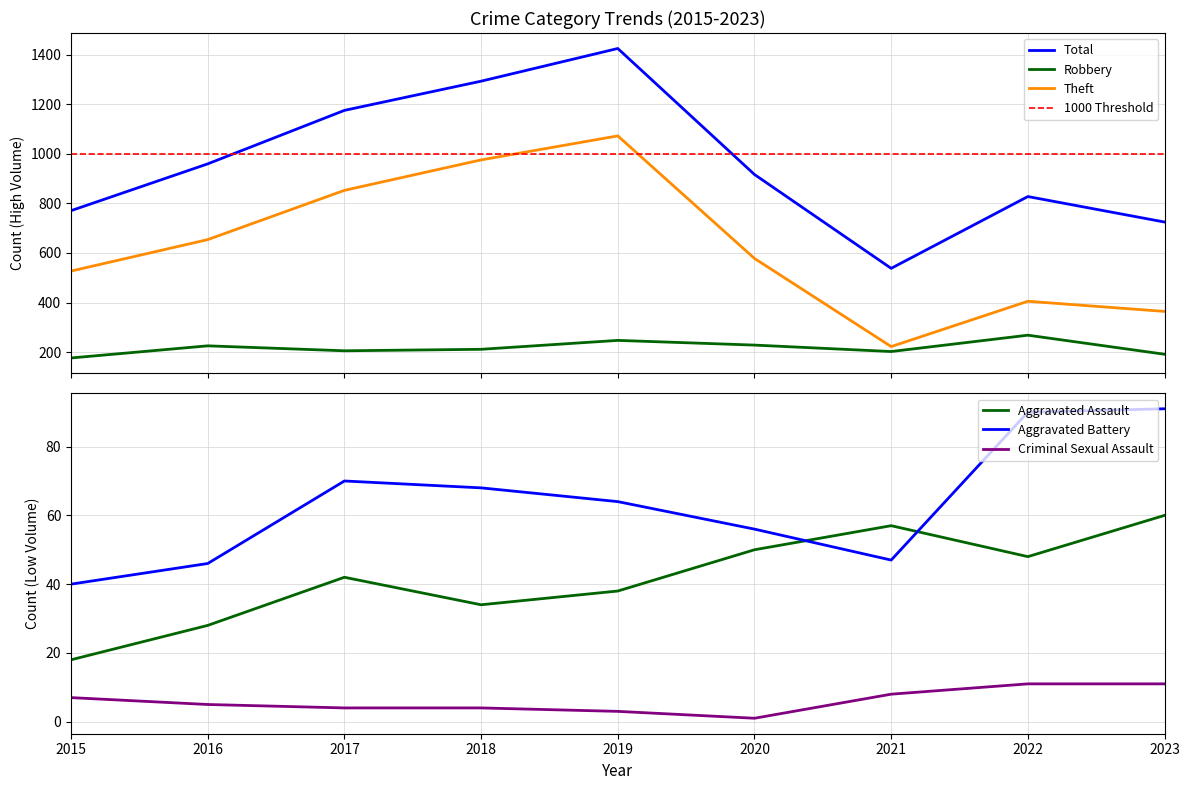

What is the minimum value shown in the chart?

1